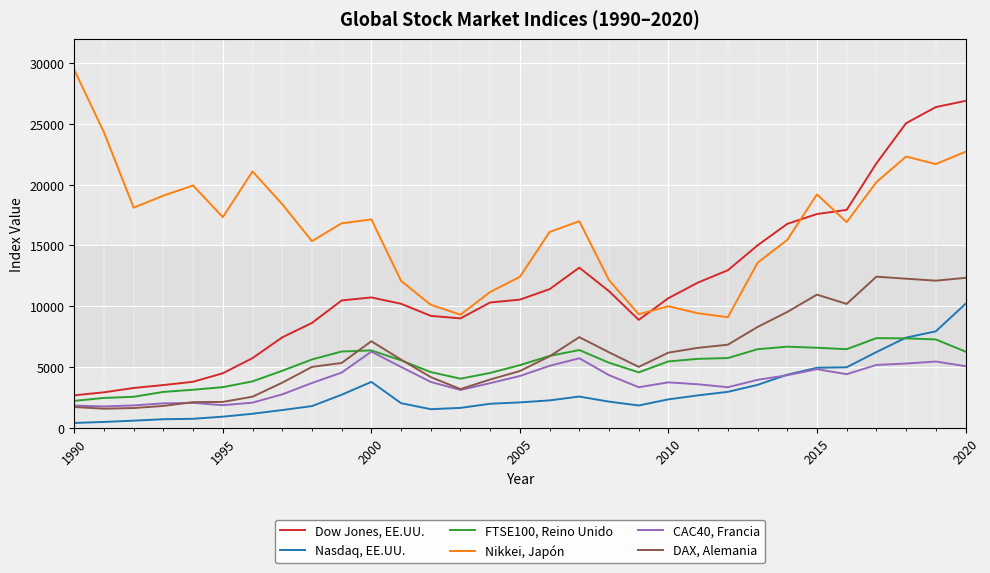

What is the greatest value displayed?

29437.2